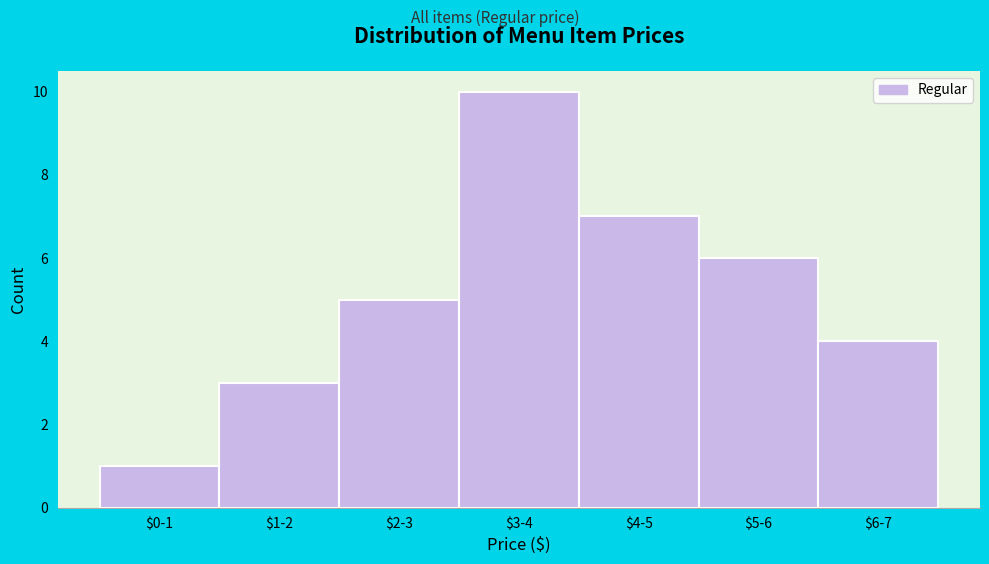

Reading left to right, transcribe all the data shown in this chart.

1	3	5	10	7	6	4